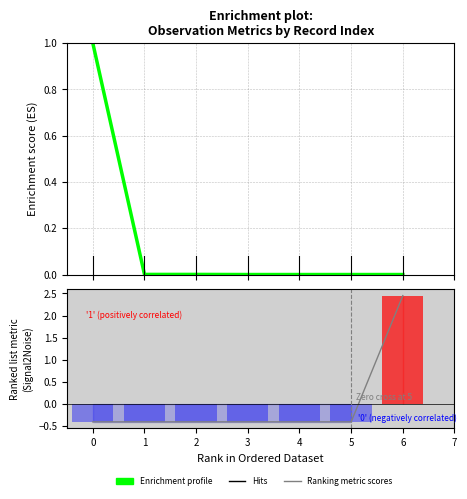

How many data points in Ranking metric scores are above 0?

1